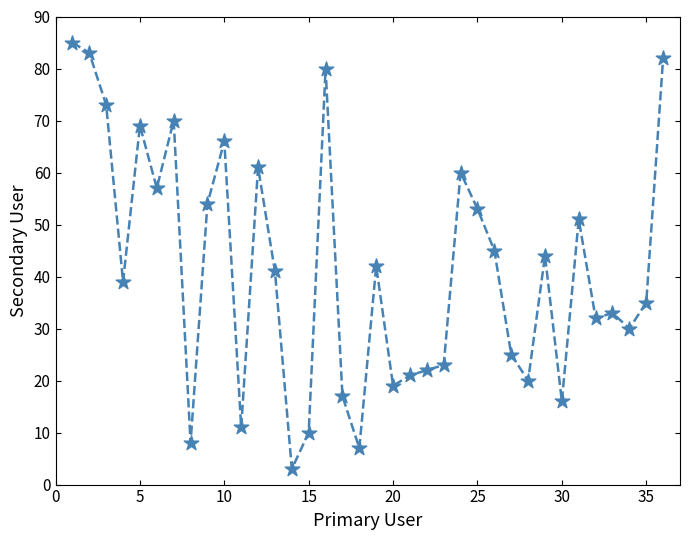

What is the range of Y values (max minus min)?

82